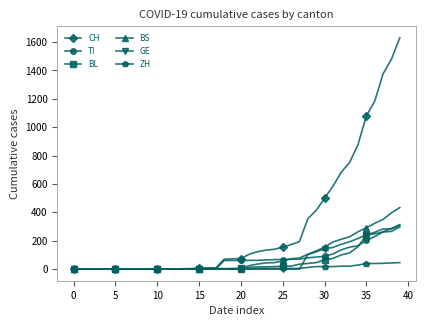

At how many categories does at least one series exceed 810?

6